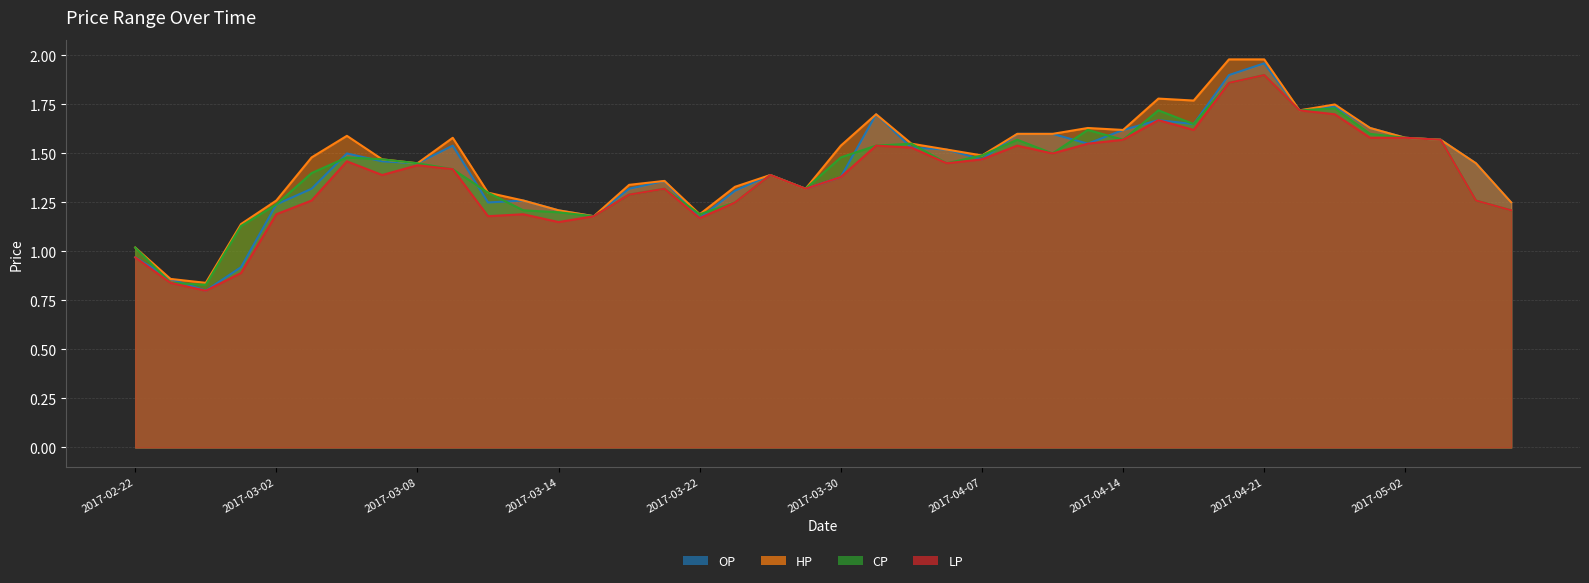

How many interior local peaks does the LP series have?

9